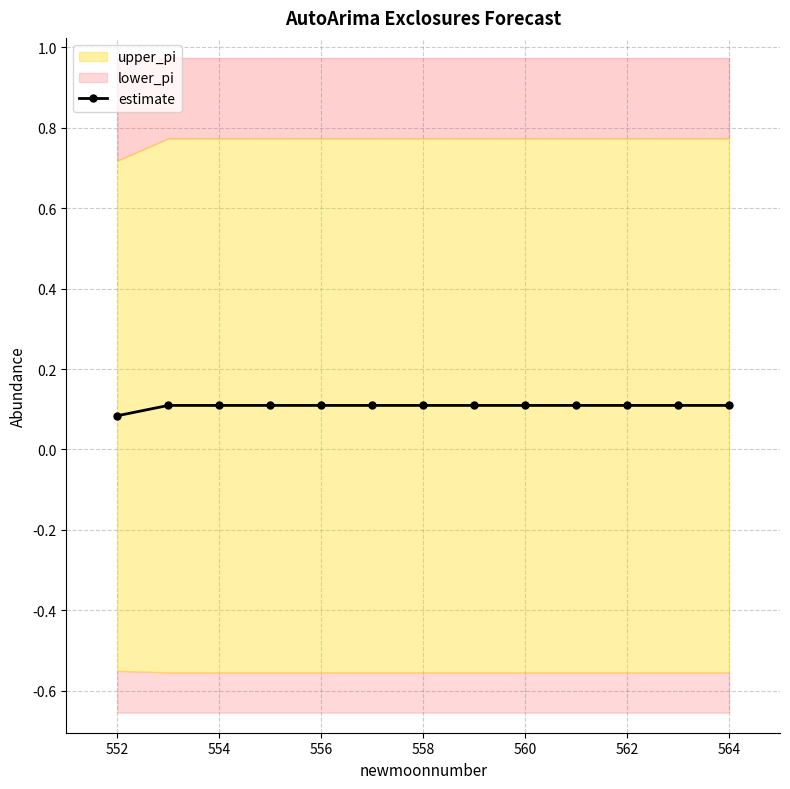

Count the estimate values in the range 0 to 1.

13